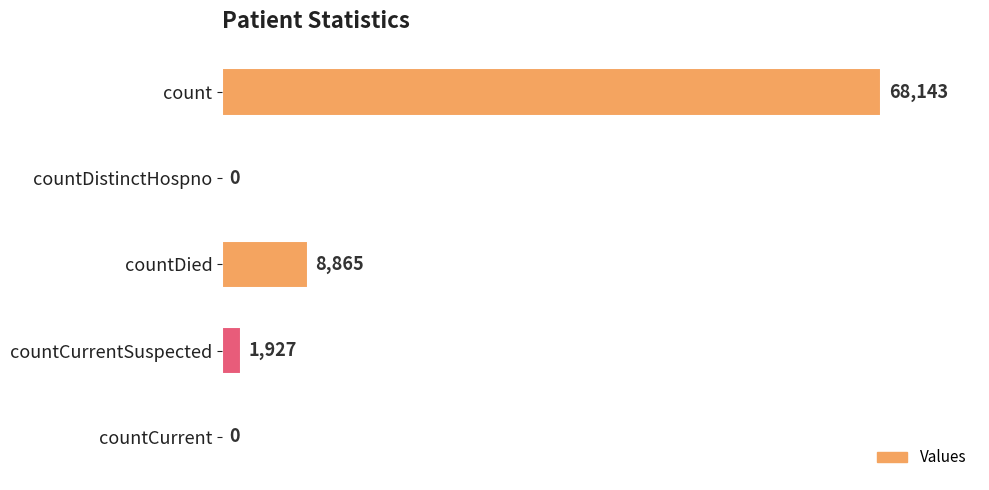

What is the change in value from count to countDied?

-59278